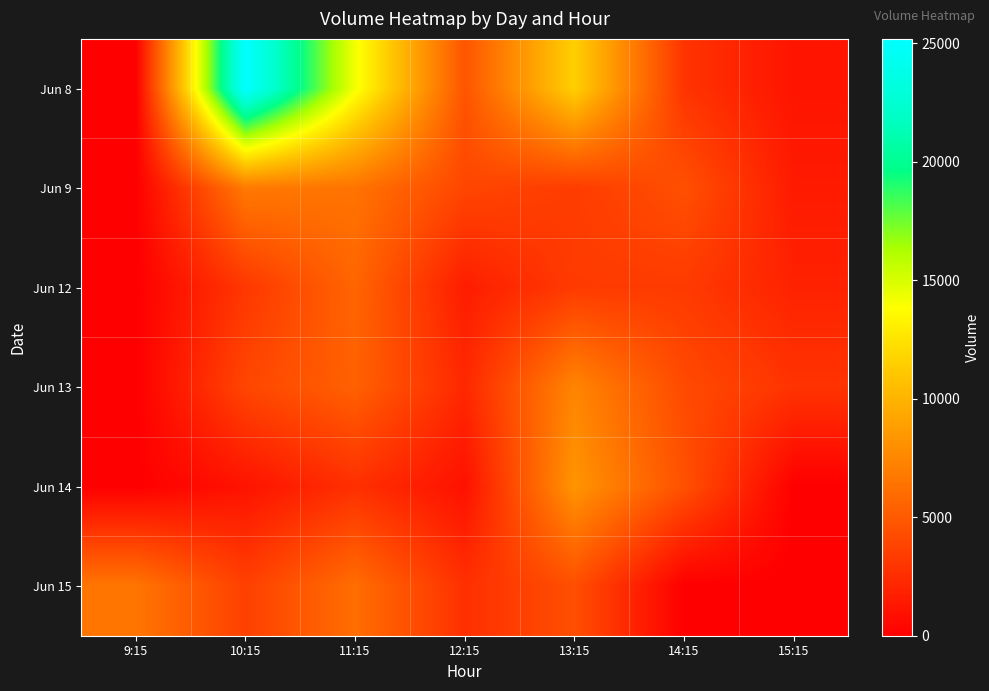

Rank the series by their maximum value, from lowest to highest.

Jun 12, Jun 15, Jun 9, Jun 13, Jun 14, Jun 8